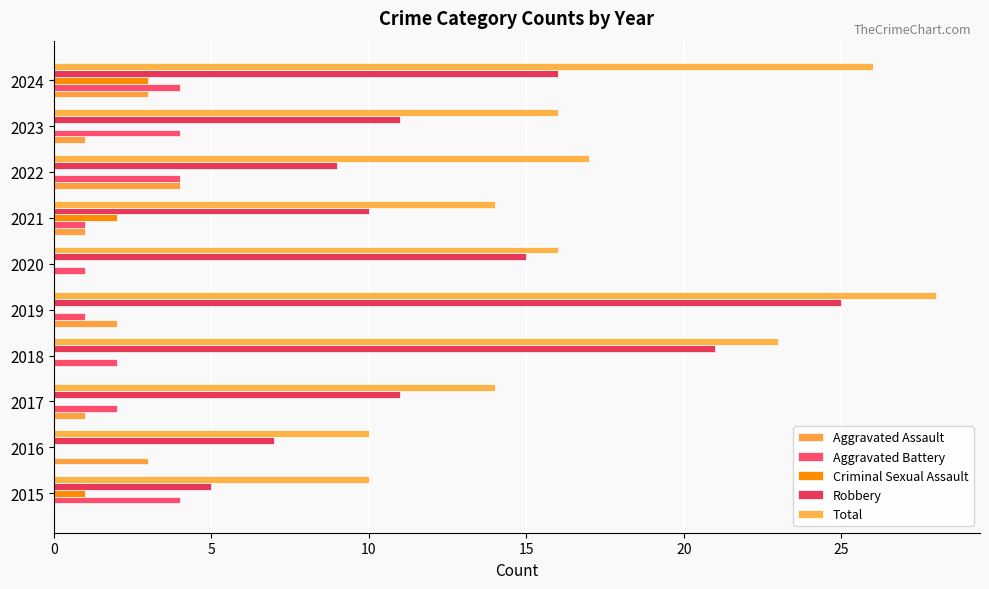

Where is Aggravated Assault nearest to the value 2?

2019